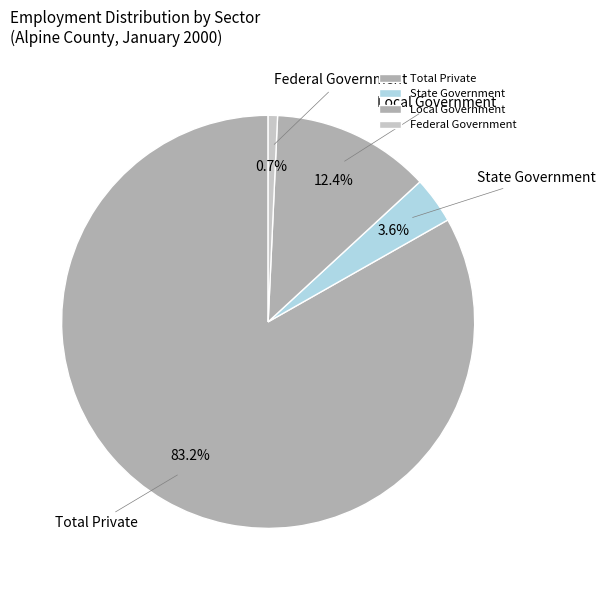

True or false: Federal Government accounts for 16% of the total.

False